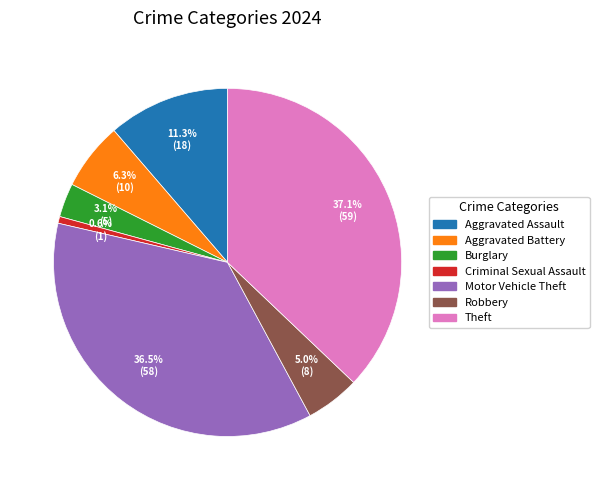

What percentage is the Criminal Sexual Assault slice, to the nearest percent?

1%